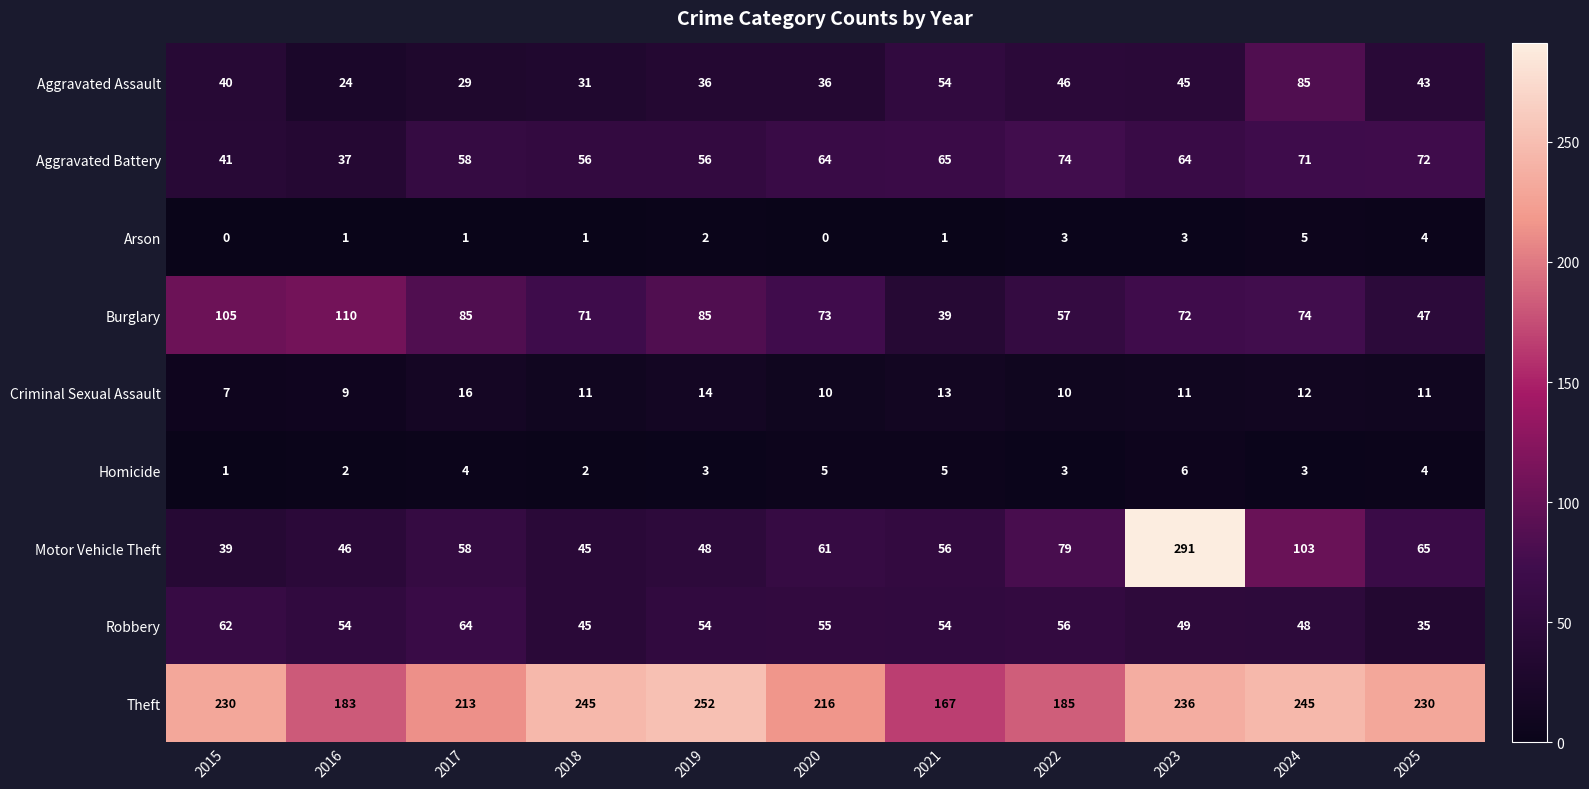

Rank the series by their maximum value, from highest to lowest.

Motor Vehicle Theft, Theft, Burglary, Aggravated Assault, Aggravated Battery, Robbery, Criminal Sexual Assault, Homicide, Arson